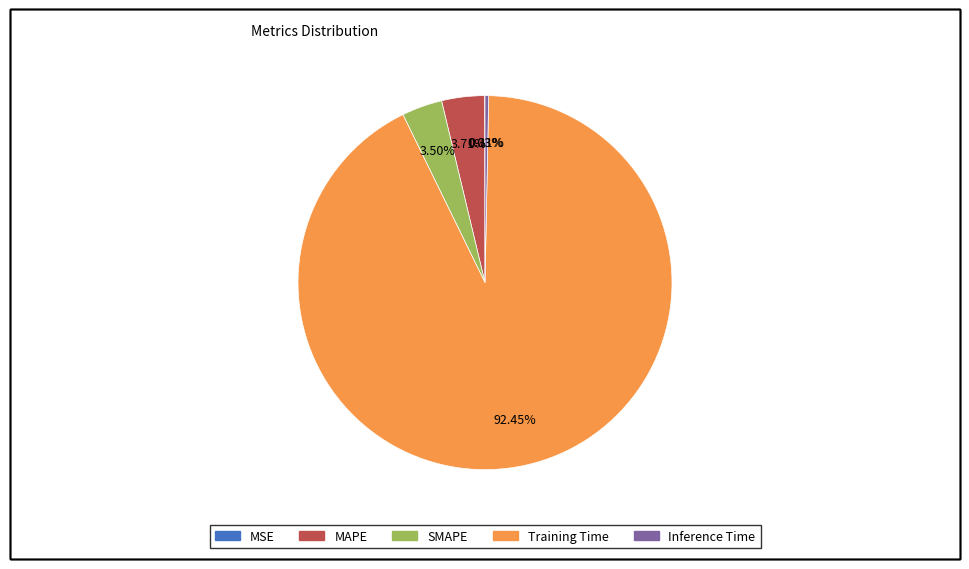

To the nearest percent, what portion does SMAPE represent?

4%